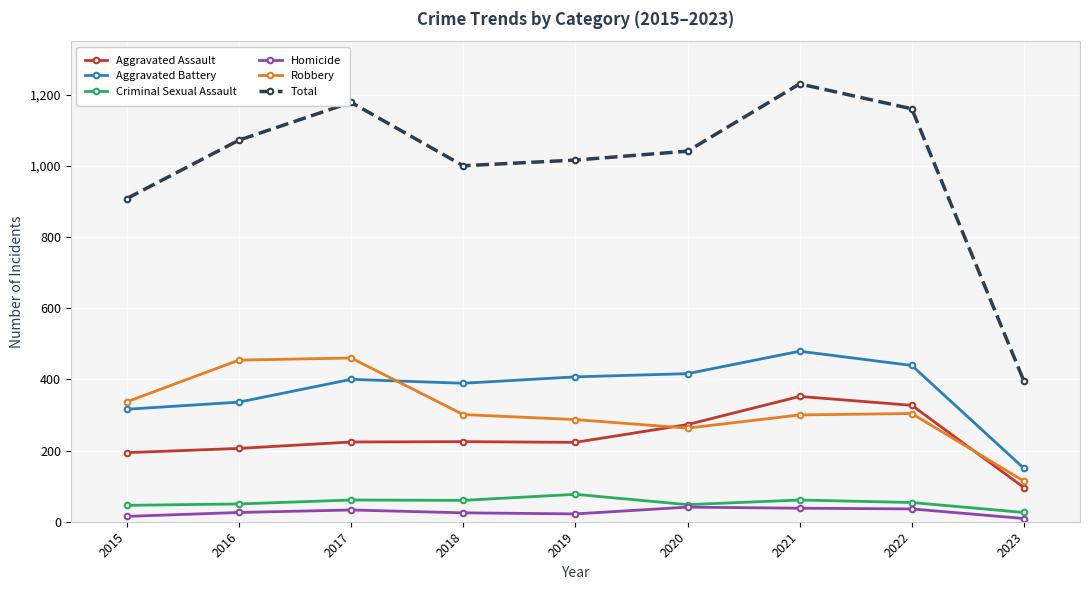

Where does the Total series first go above 1041?

2016